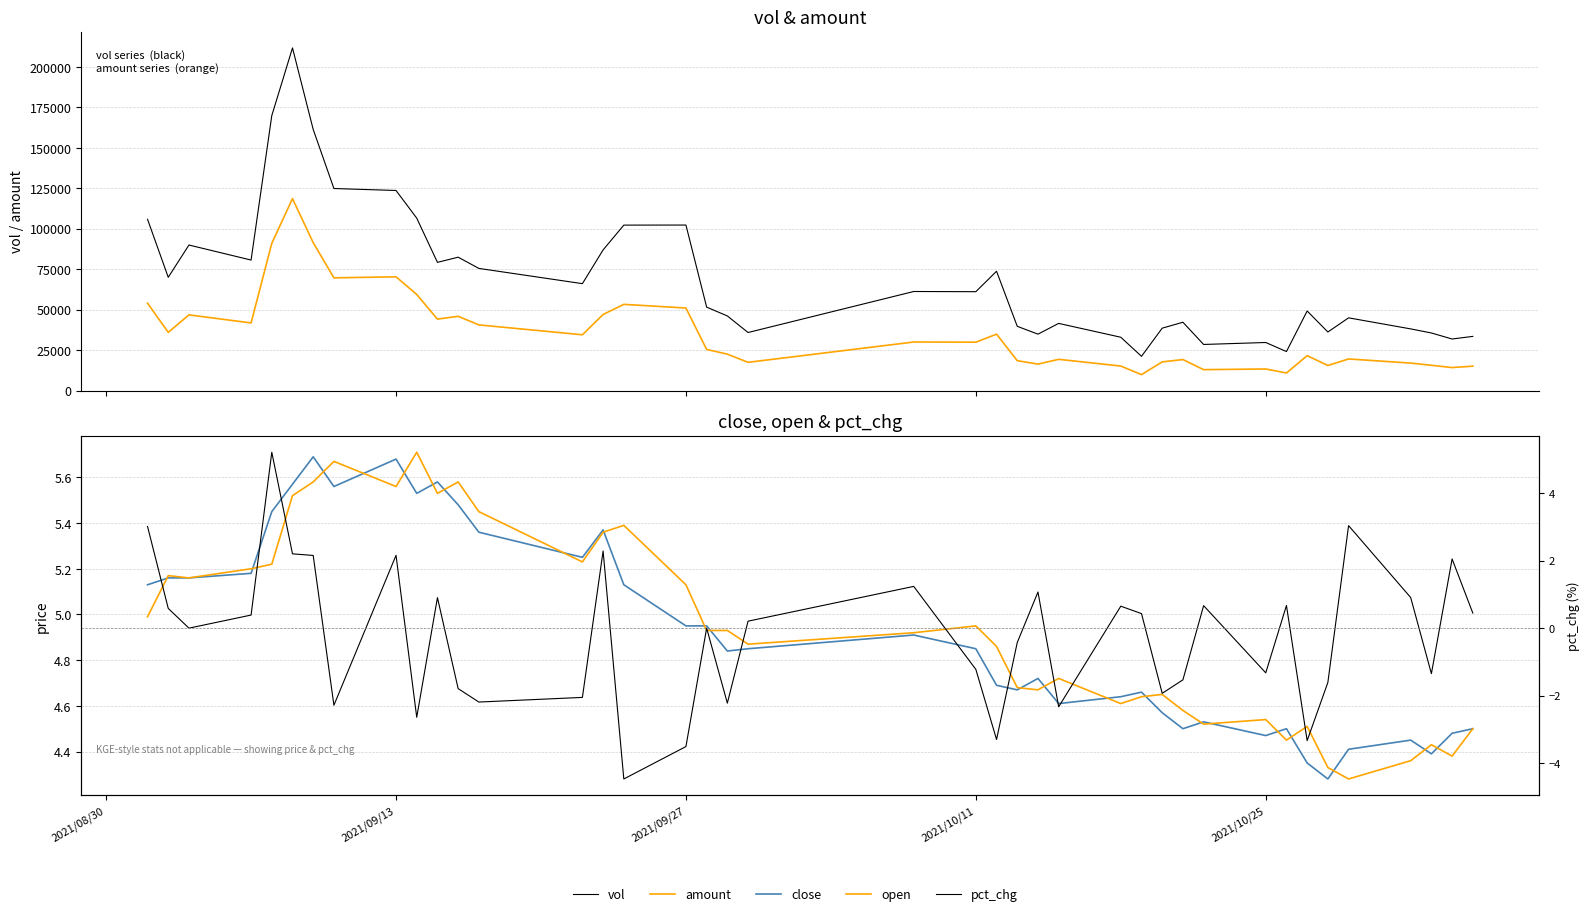

Does the chart display data point markers on the line(s)?

No